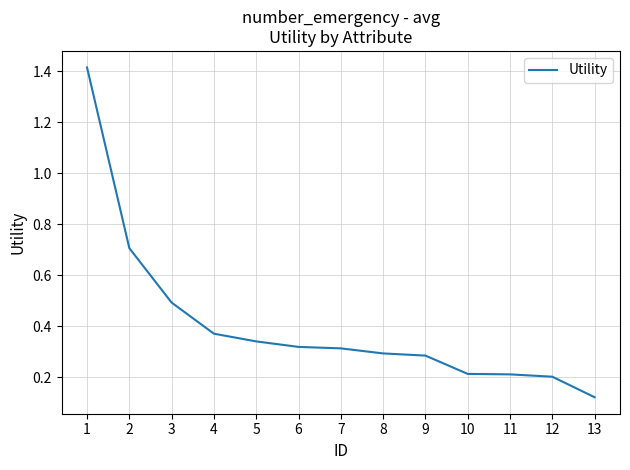

How many lines are shown in the chart?

1